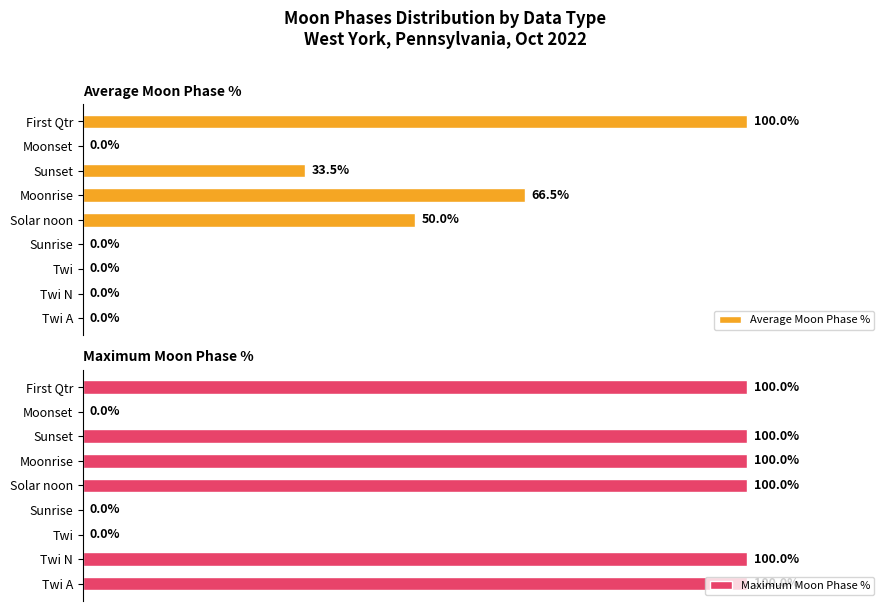

Rank the series by their average value, from lowest to highest.

Average Moon Phase %, Maximum Moon Phase %